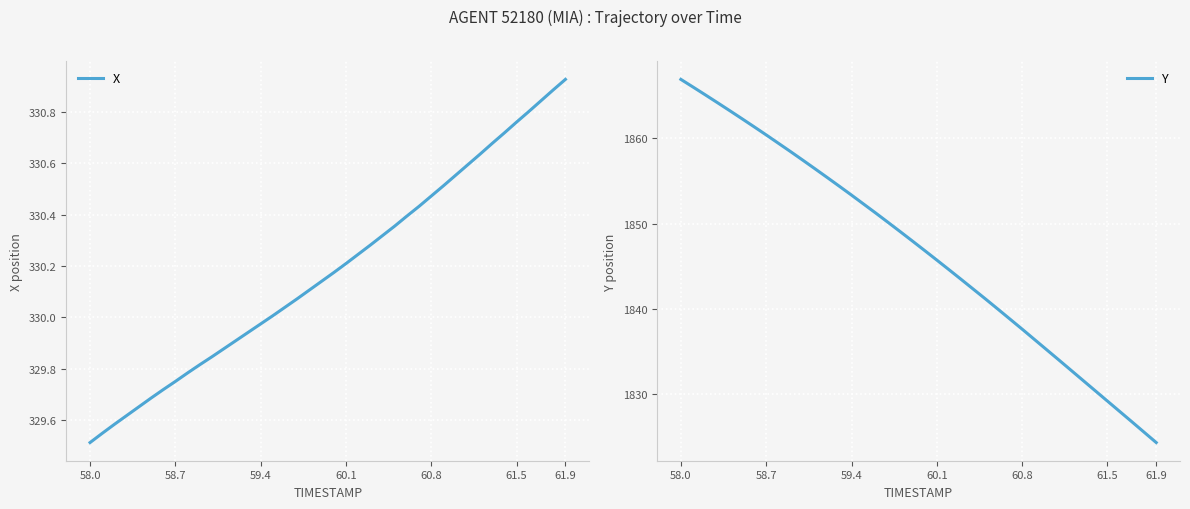

At which label does X reach its minimum?

58.0